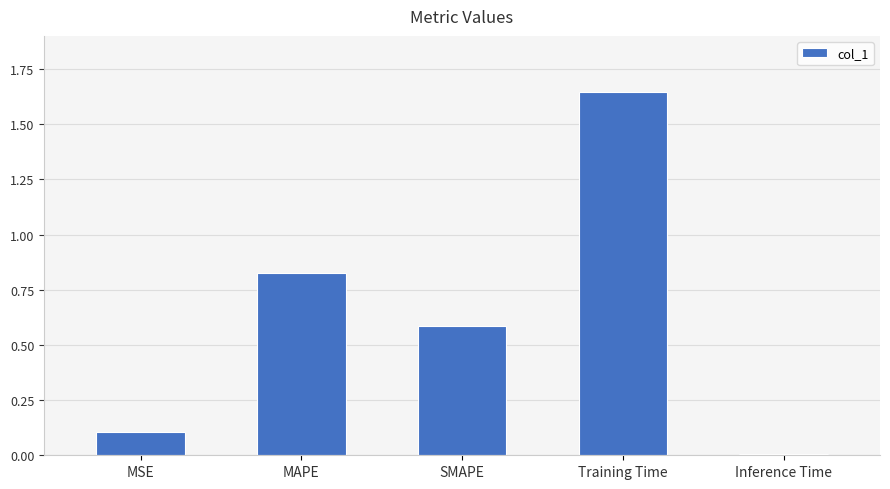

What is the label of the 1st bar from the right?

Inference Time